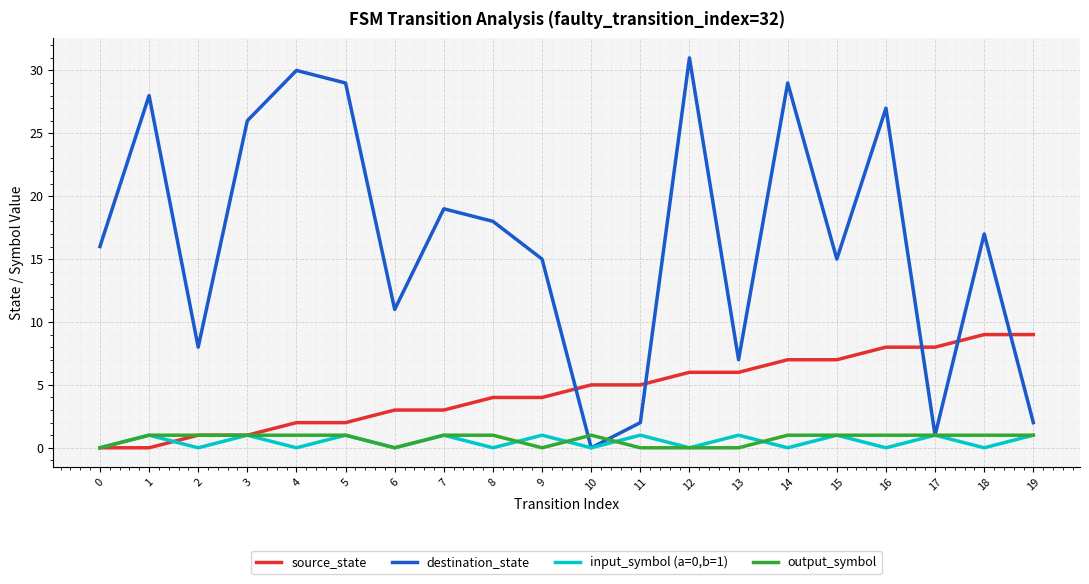

At which category does input_symbol (a=0,b=1) reach its first local valley?

2